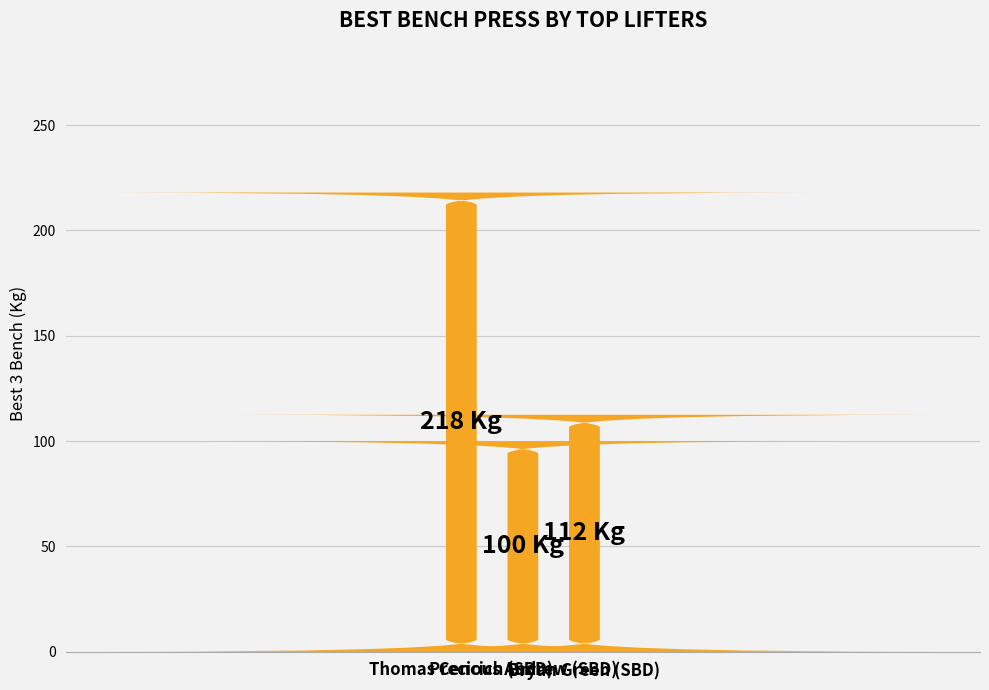

How many categories are shown in the chart?

3